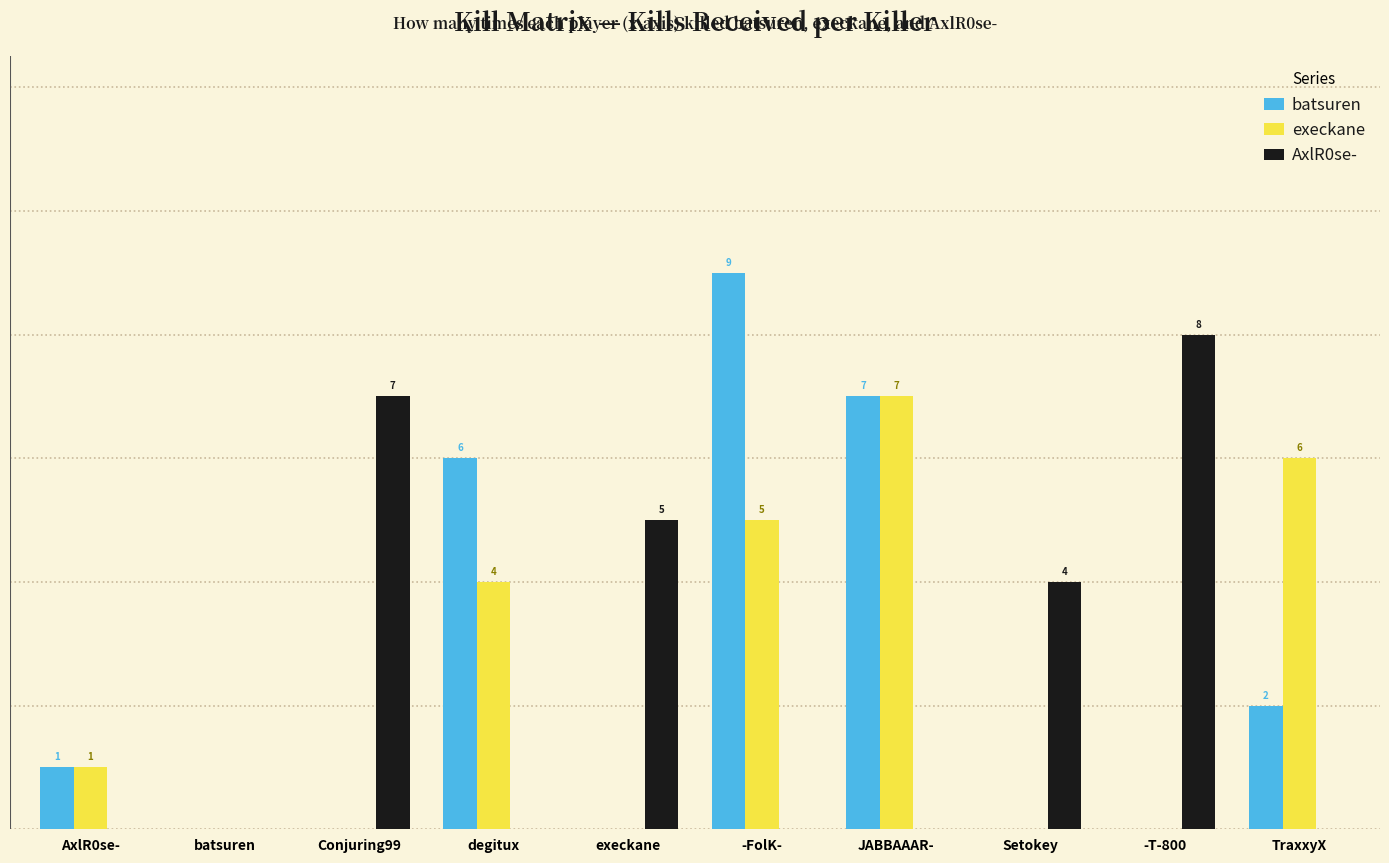

Are the bars horizontal?

No